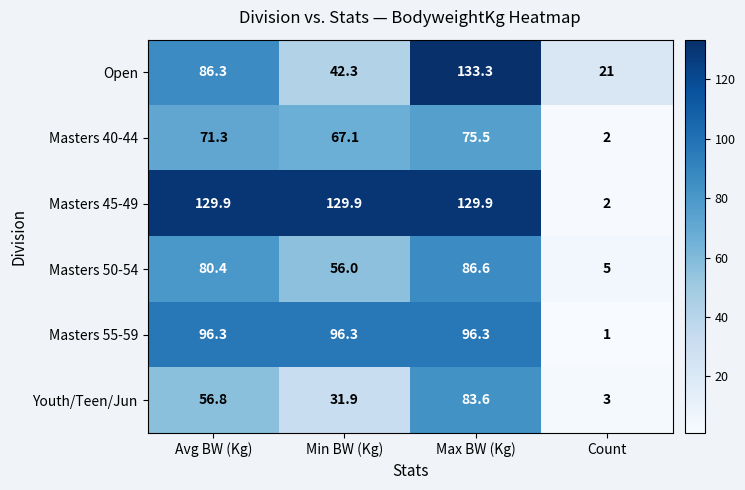

What is the spread (max minus min) of values at Avg BW (Kg)?

73.1